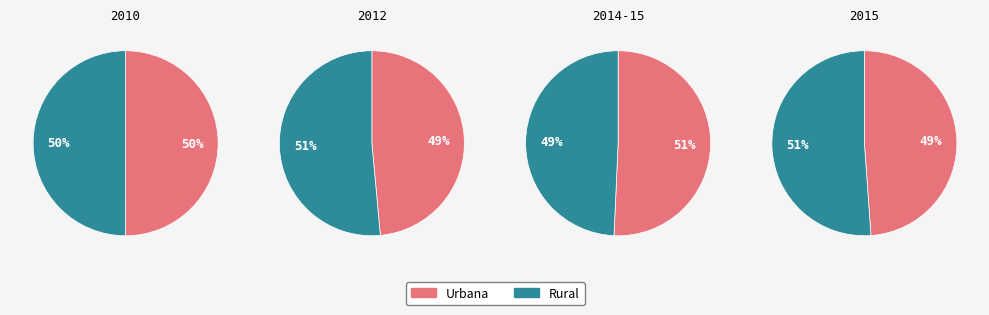

True or false: 2010-04 accounts for 20% of the total.

False